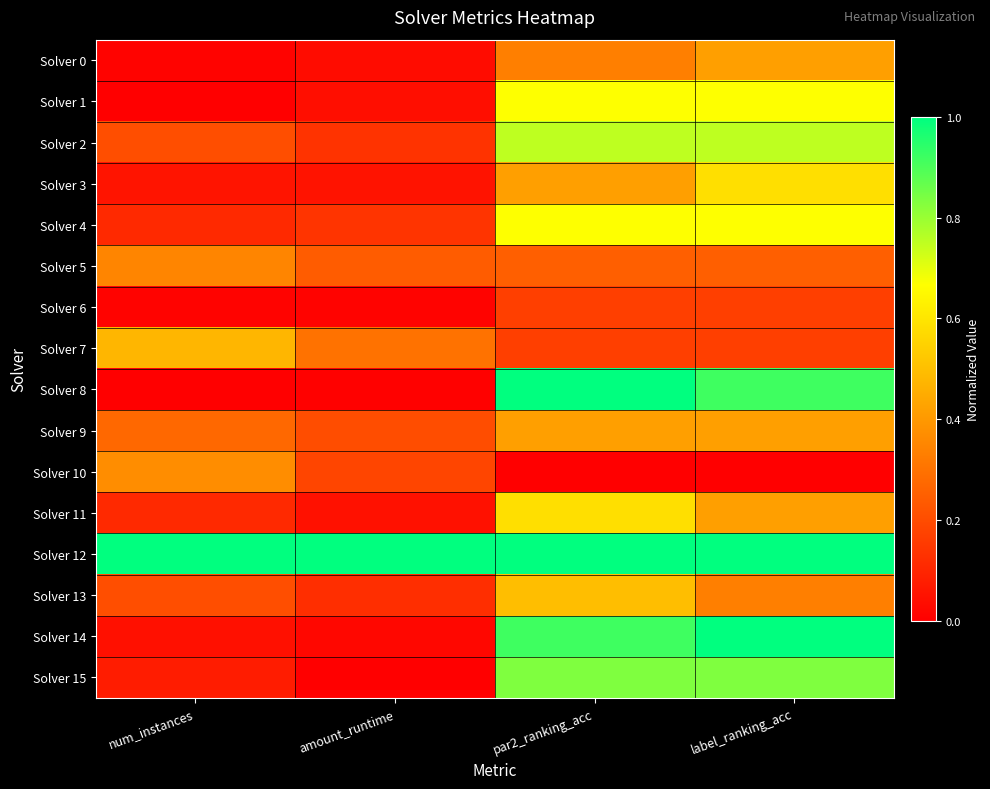

At how many categories does at least one series exceed 0?

4